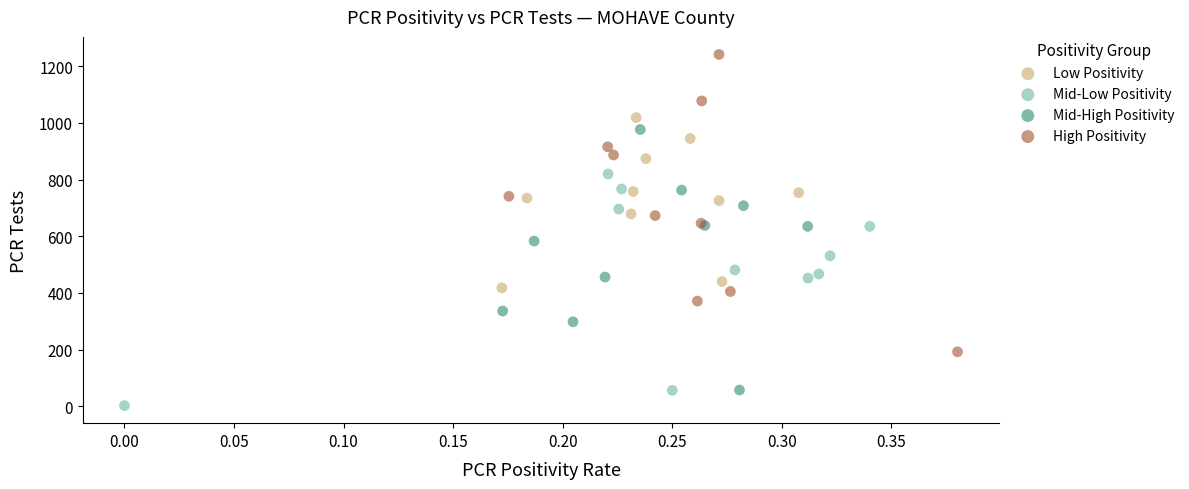

Which series reaches the minimum Y coordinate?

Mid-Low Positivity